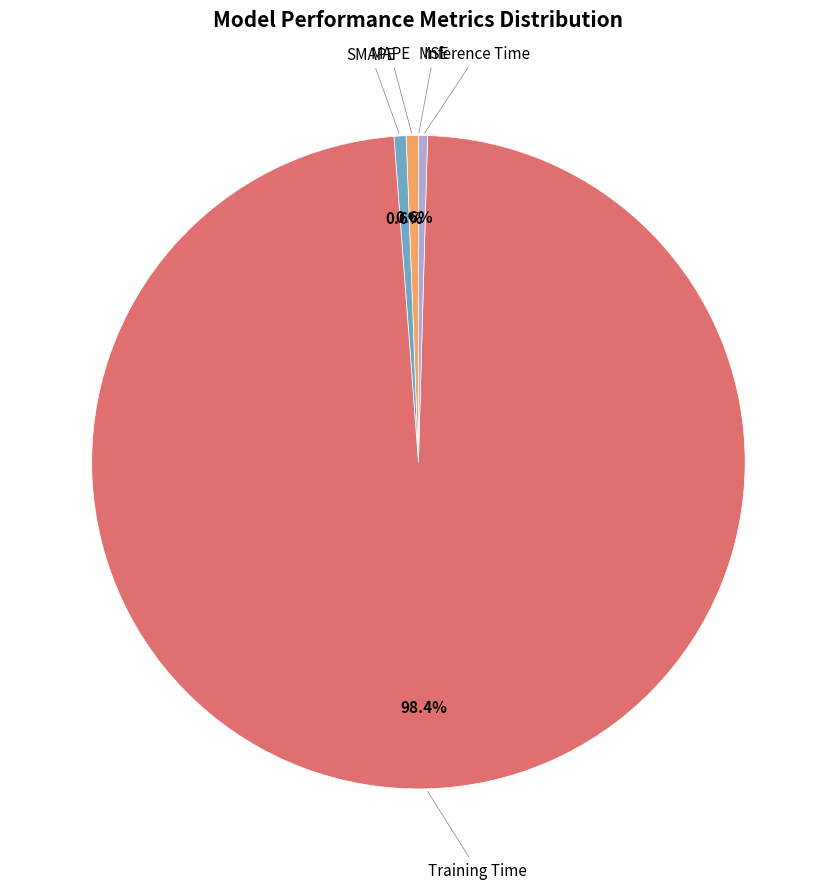

Is there any slice that represents more than half of the pie?

Yes